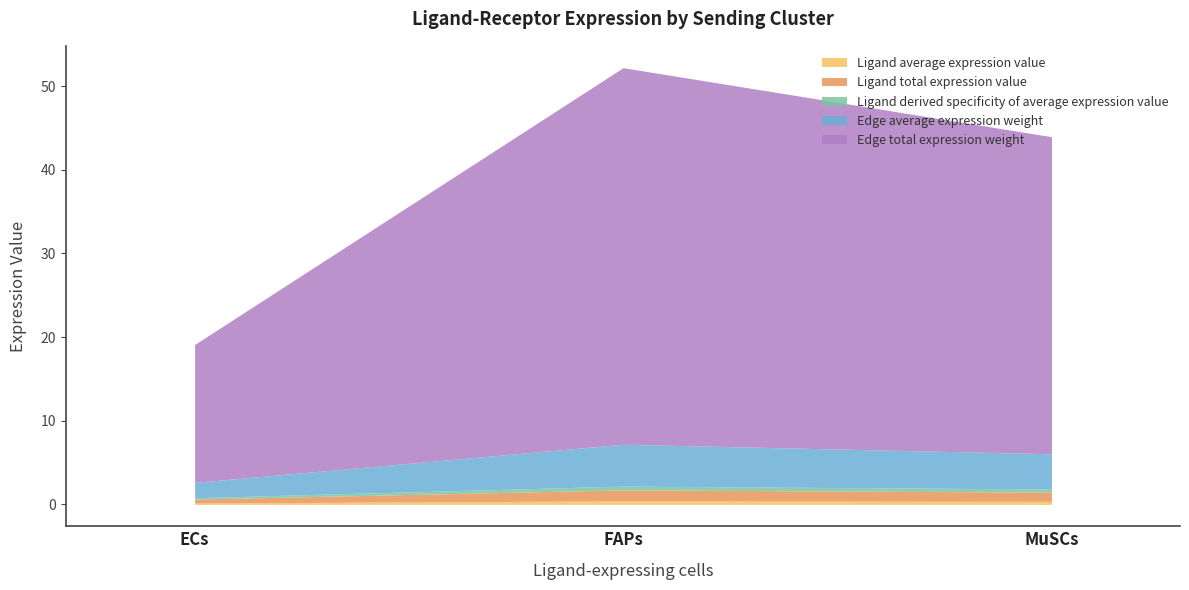

What is the spread (max minus min) of values at ECs?

16.3